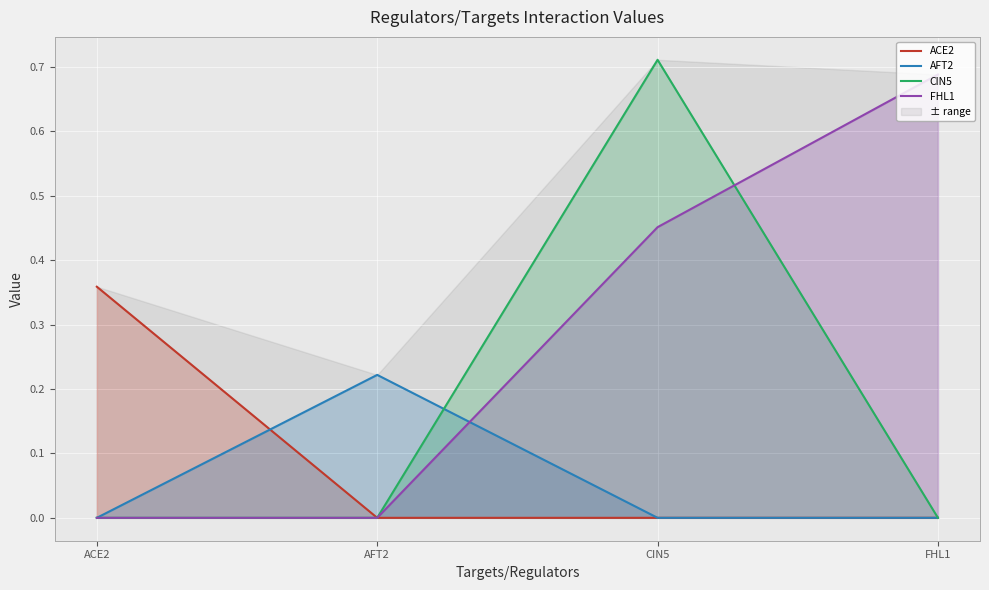

What position from the left is ACE2?

1